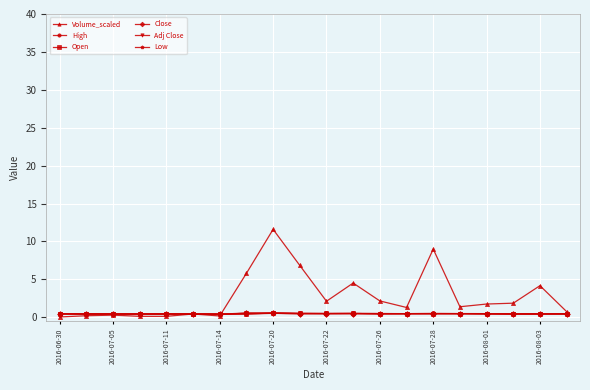

What is the difference between the second highest and minimum values in the Volume_scaled series?

9.0